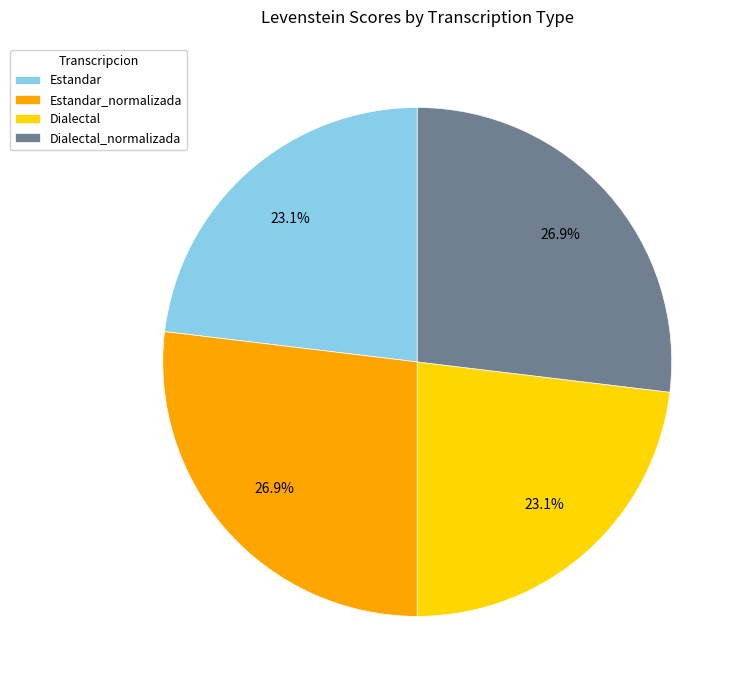

To the nearest percent, what portion does Estandar_normalizada represent?

27%